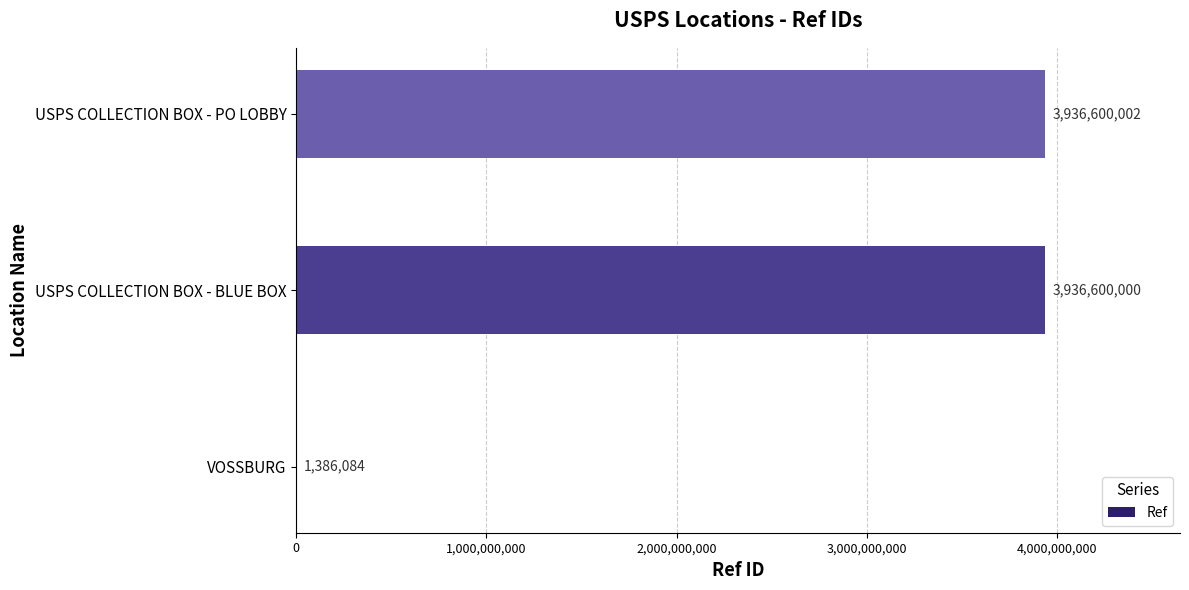

Reading bottom to top, list all the values displayed in this chart.

VOSSBURG=1386084	USPS COLLECTION BOX - BLUE BOX=3936600000	USPS COLLECTION BOX - PO LOBBY=3936600002